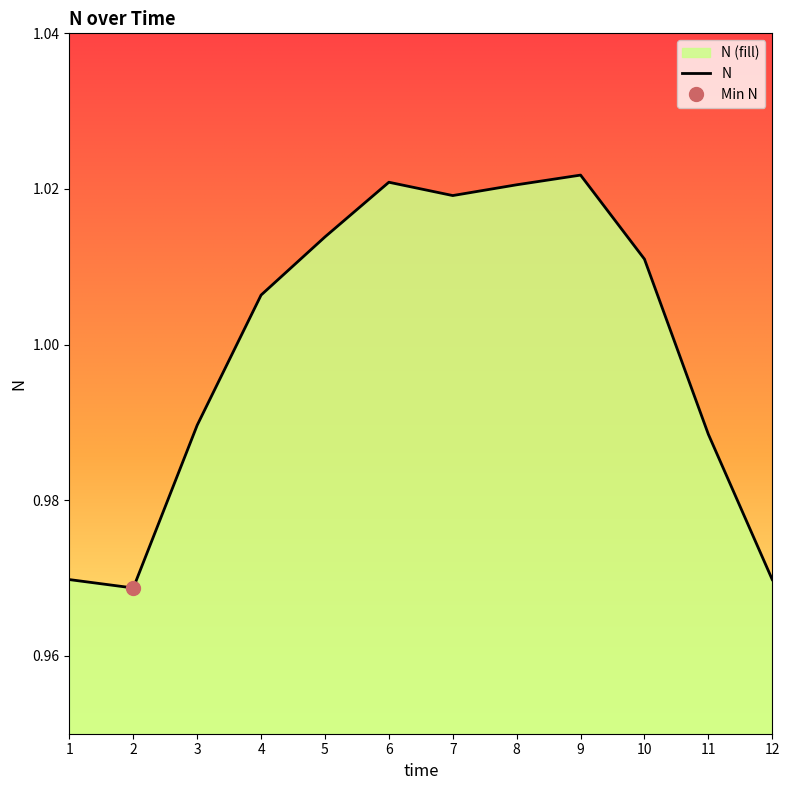

True or false: the data shows 1.0 at 12.

True